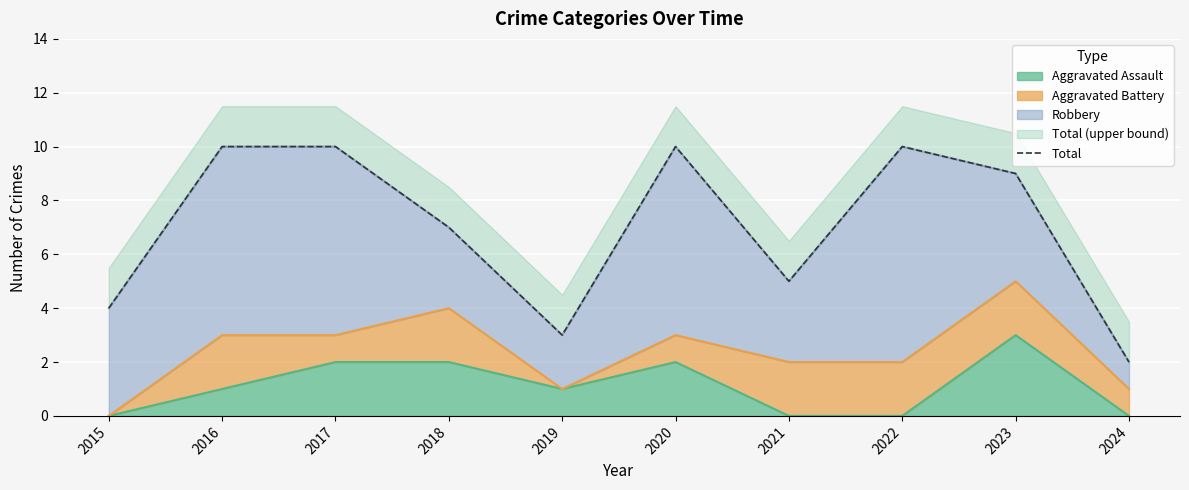

Which has a higher value, 2017 or 2018?

2017